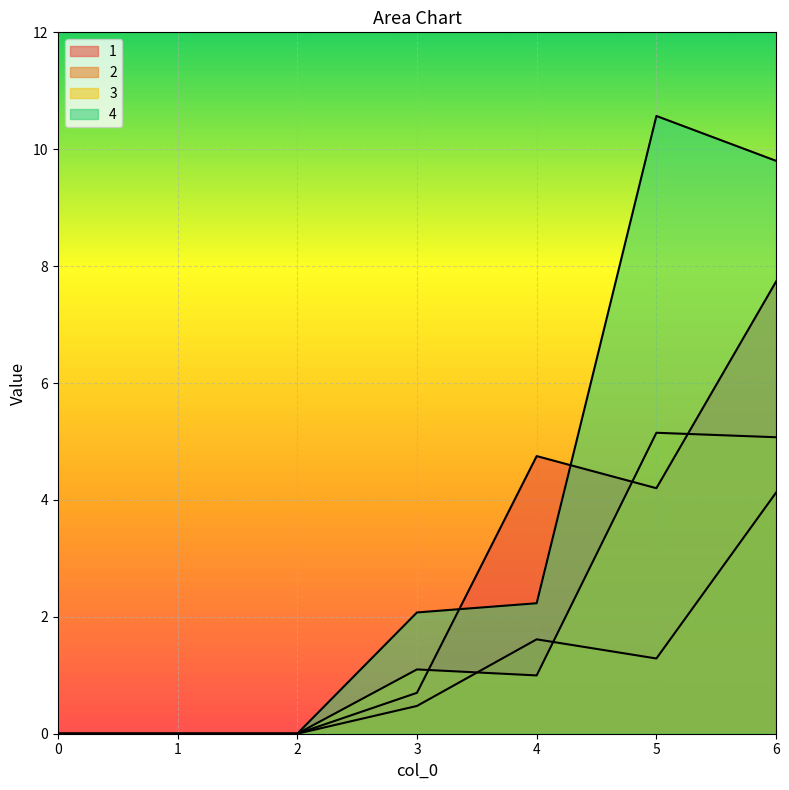

Reading left to right, extract all data points from this chart.

1: 0.0	0.0	0.0	0.7	4.7	4.2	7.7
2: 0.0	0.0	0.0	0.5	1.6	1.3	4.1
3: 0.0	0.0	0.0	1.1	1.0	5.1	5.1
4: 0.0	0.0	0.0	2.1	2.2	10.6	9.8